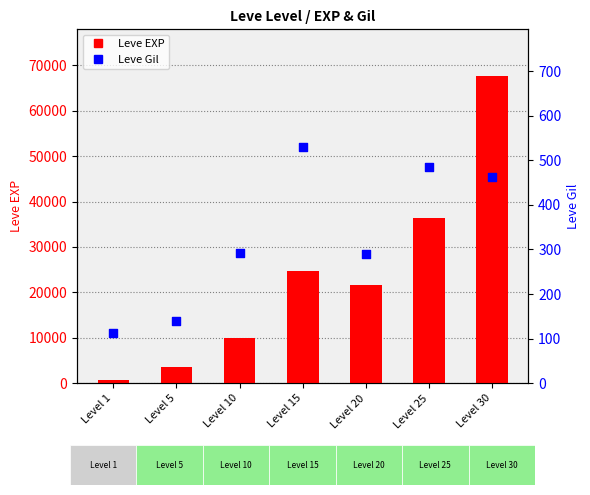

What are all the series names shown in the legend?

Leve EXP, Leve Gil